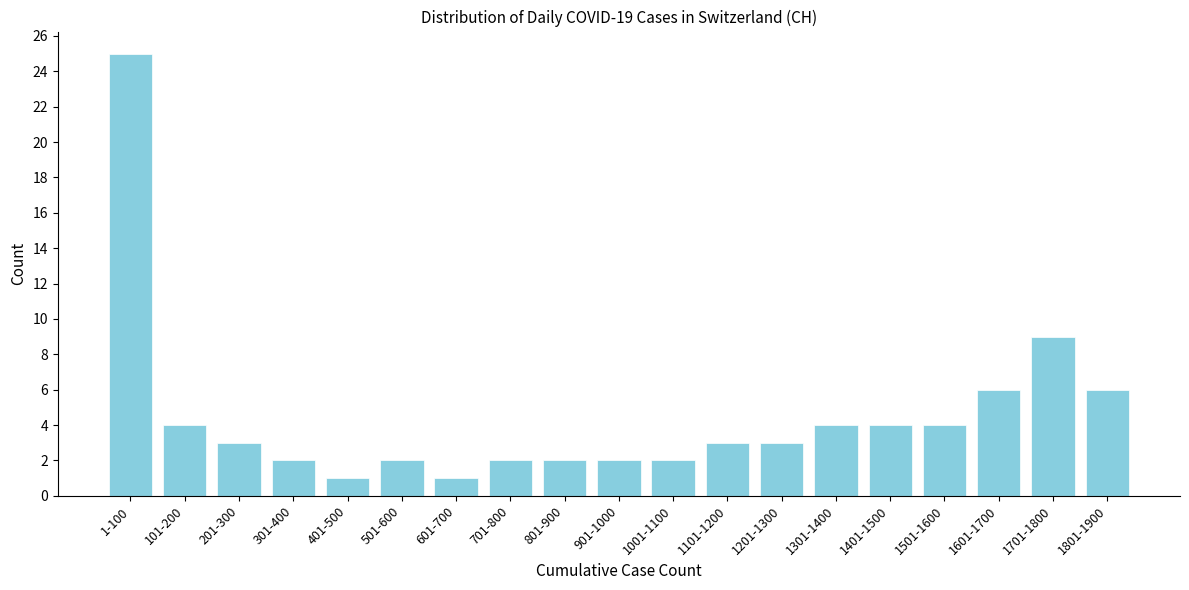

Reading left to right, extract all data points from this chart.

1-100=25	101-200=4	201-300=3	301-400=2	401-500=1	501-600=2	601-700=1	701-800=2	801-900=2	901-1000=2	1001-1100=2	1101-1200=3	1201-1300=3	1301-1400=4	1401-1500=4	1501-1600=4	1601-1700=6	1701-1800=9	1801-1900=6